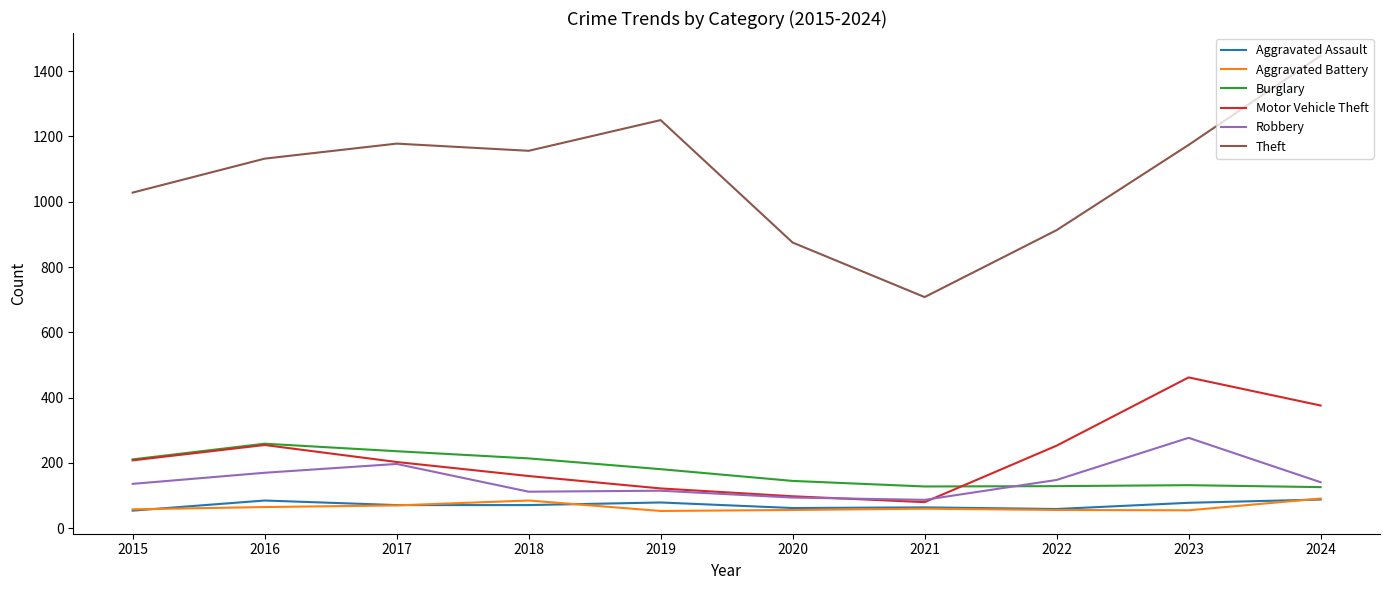

What is the approximate value of Aggravated Assault at 2018?

71